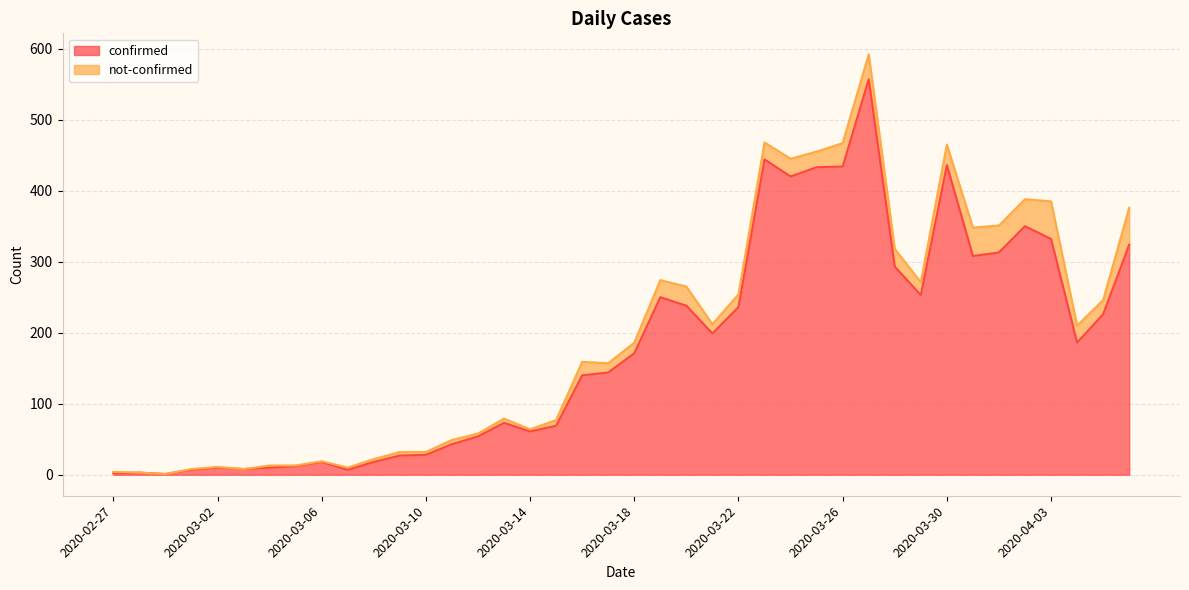

What position from the left is 2020-04-04?

38